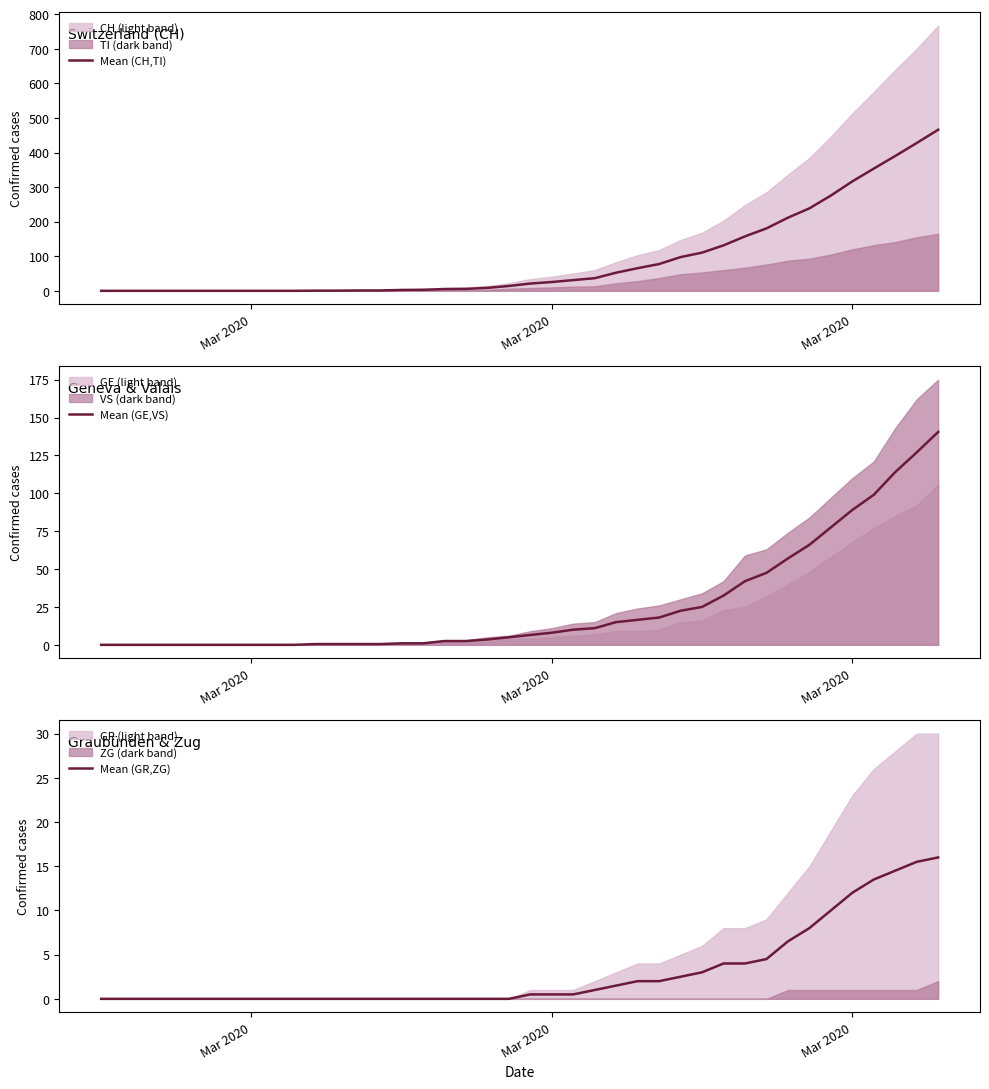

List the series in order of their peak value, highest first.

Mean (CH,TI), Mean (GE,VS), Mean (GR,ZG)